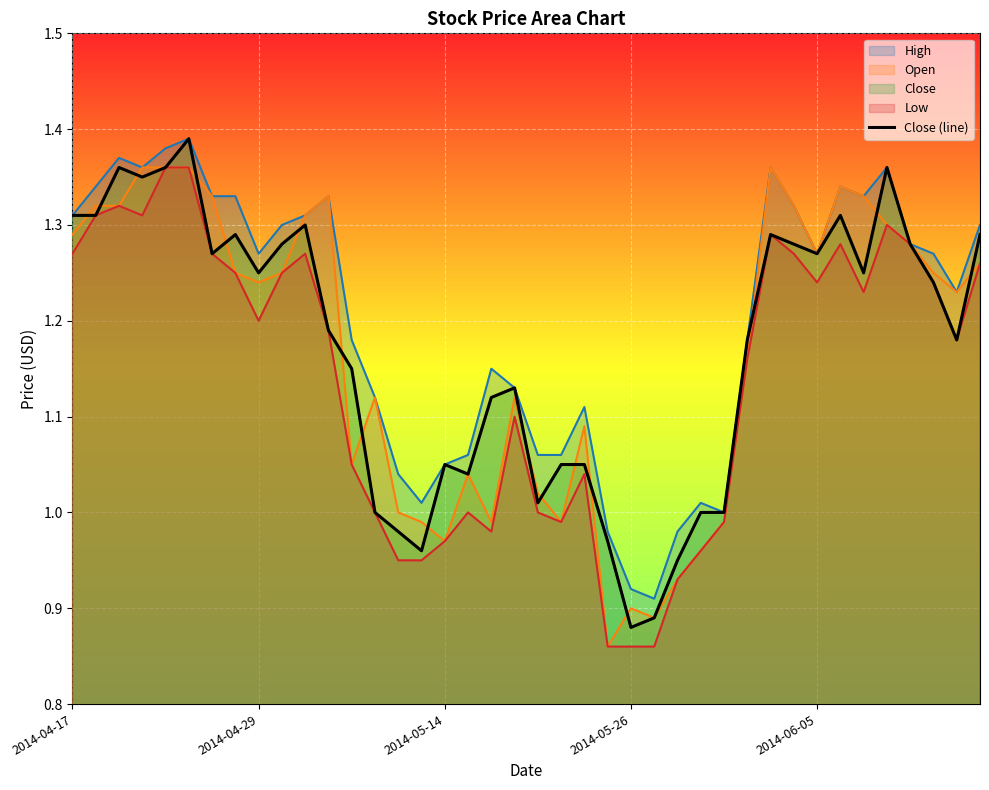

What is the sum of all values?

46.8